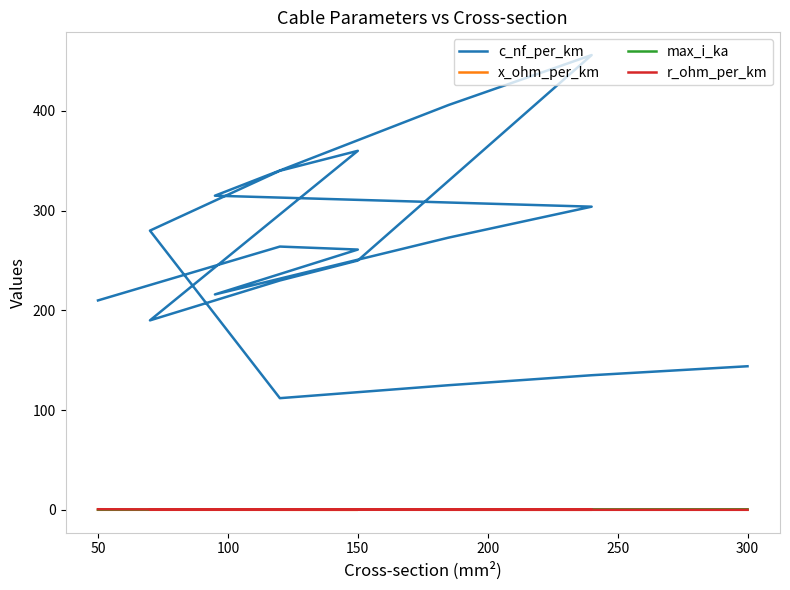

True or false: r_ohm_per_km and max_i_ka cross at least once.

True